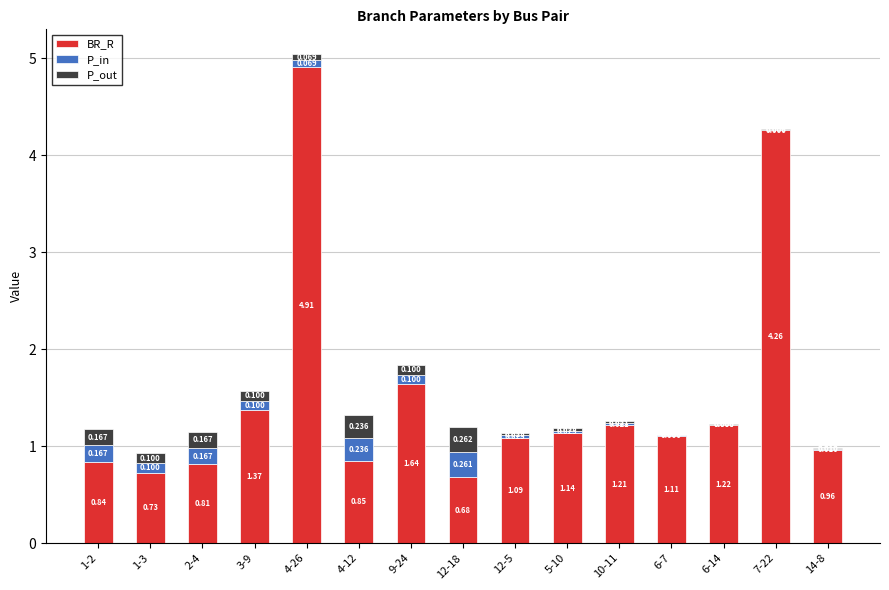

What is the sum of the BR_R values at 4-12 and 12-18?

1.5